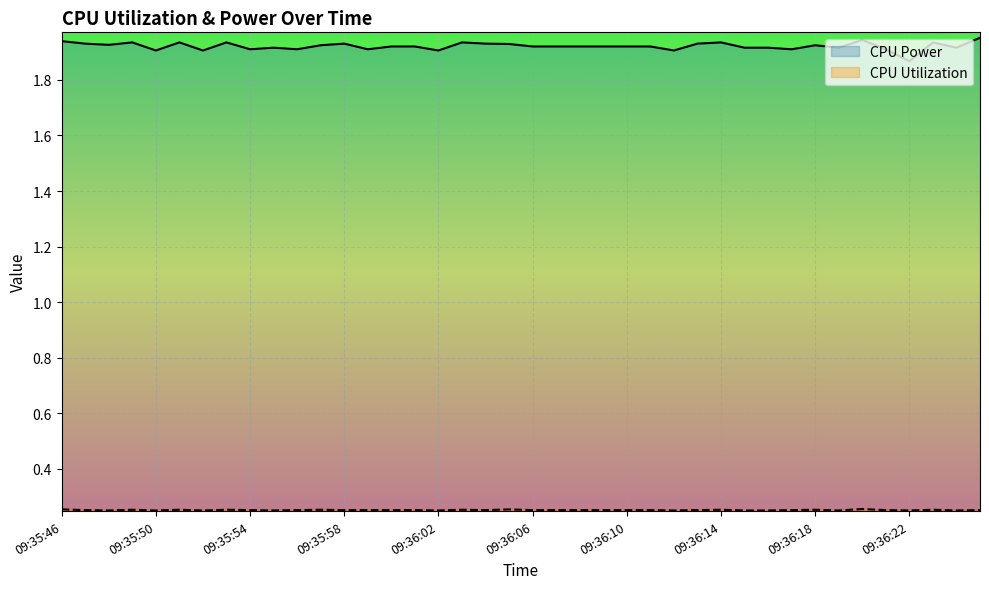

What are all the series names shown in the legend?

CPU Power, CPU Utilization